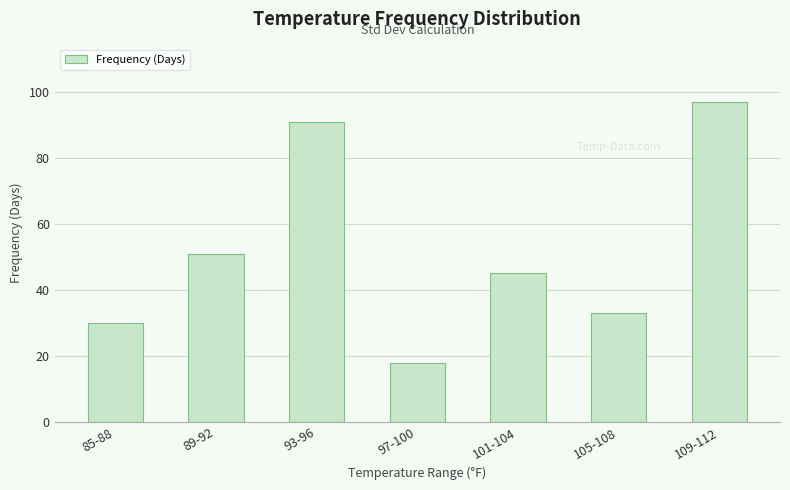

Which label corresponds to the largest value in the chart?

109-112